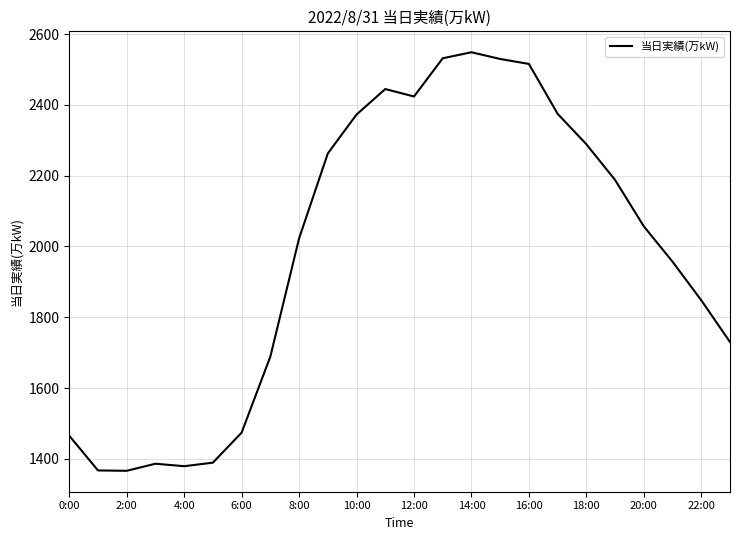

What is the difference between the maximum and minimum values?

1183